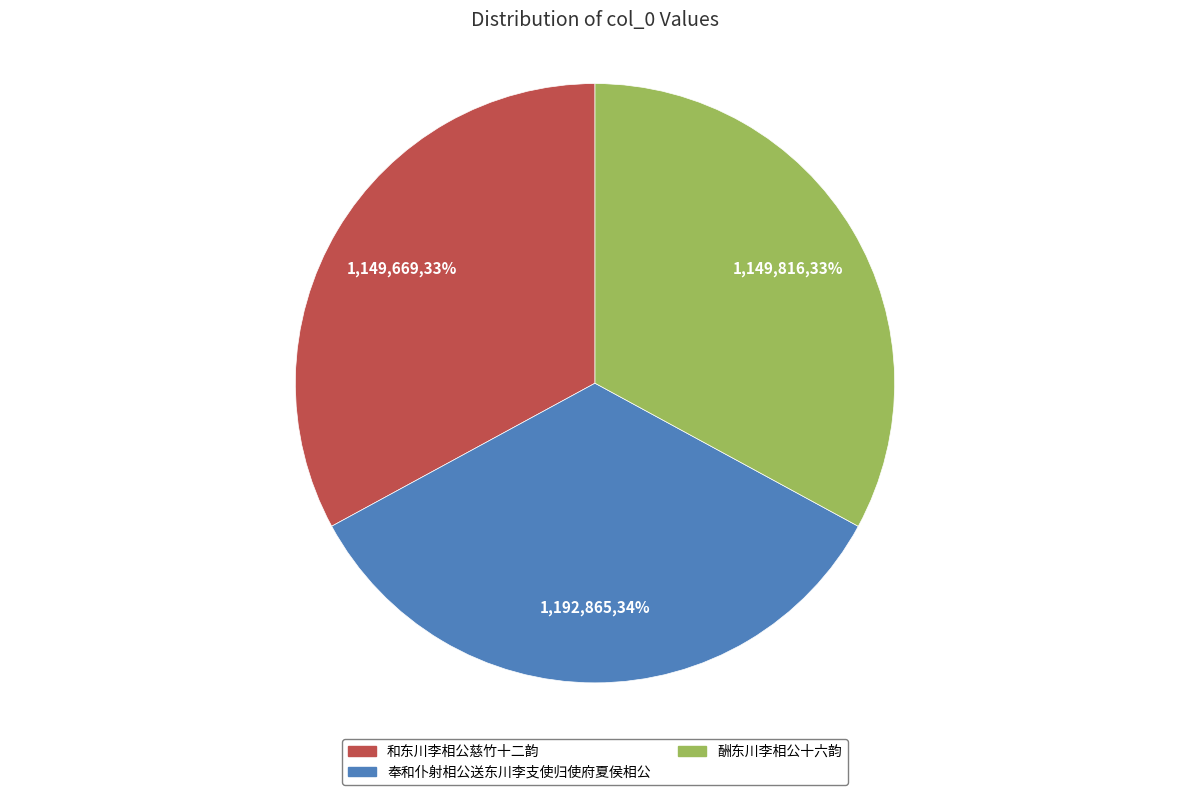

What is the largest slice in the pie chart?

奉和仆射相公送东川李支使归使府夏侯相公